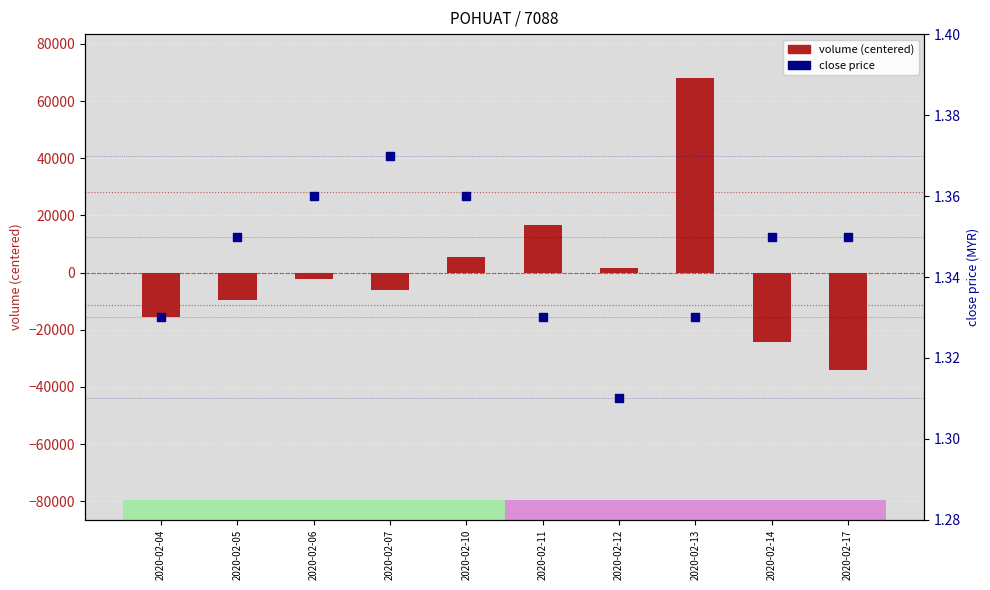

At how many categories does at least one series exceed 25794?

1